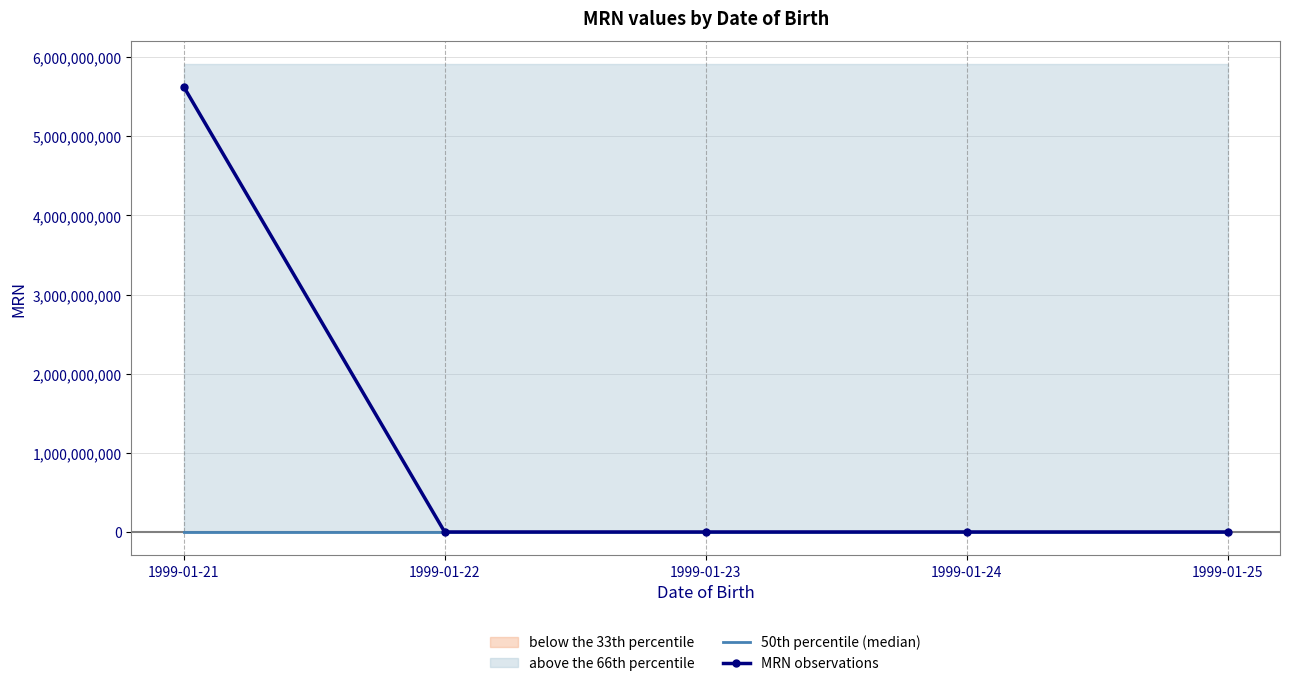

At which label does MRN observations reach its minimum?

1999-01-25